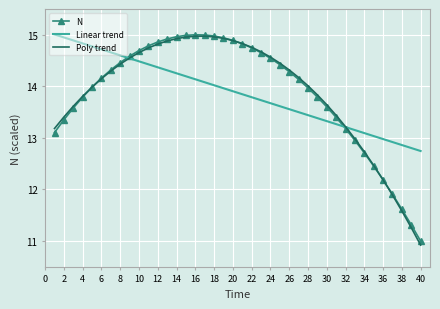

Which series has the largest range (max minus min)?

Poly trend